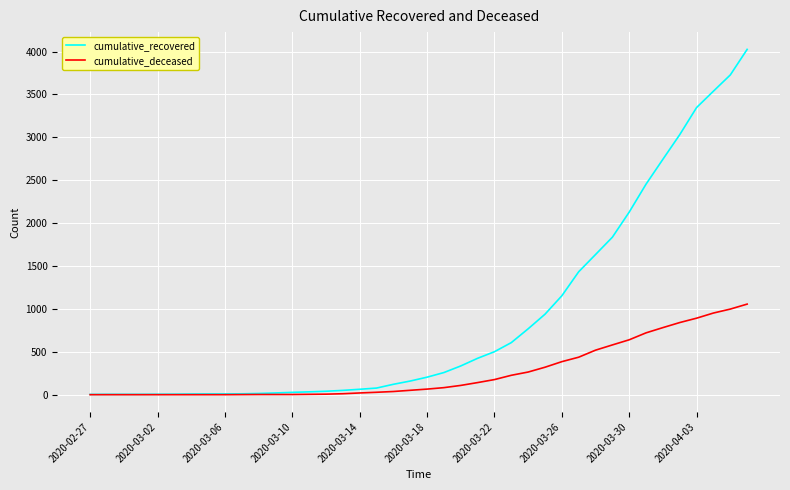

At how many categories does at least one series exceed 1337?

11